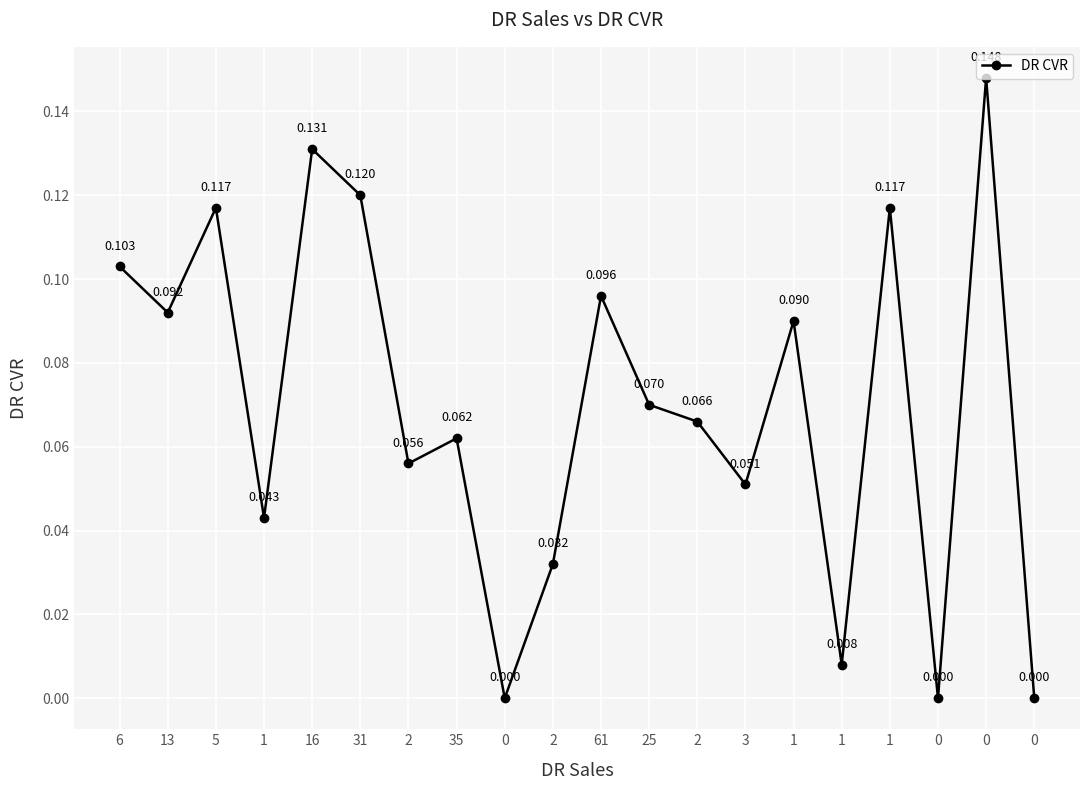

Count the number of values greater than 0.

17